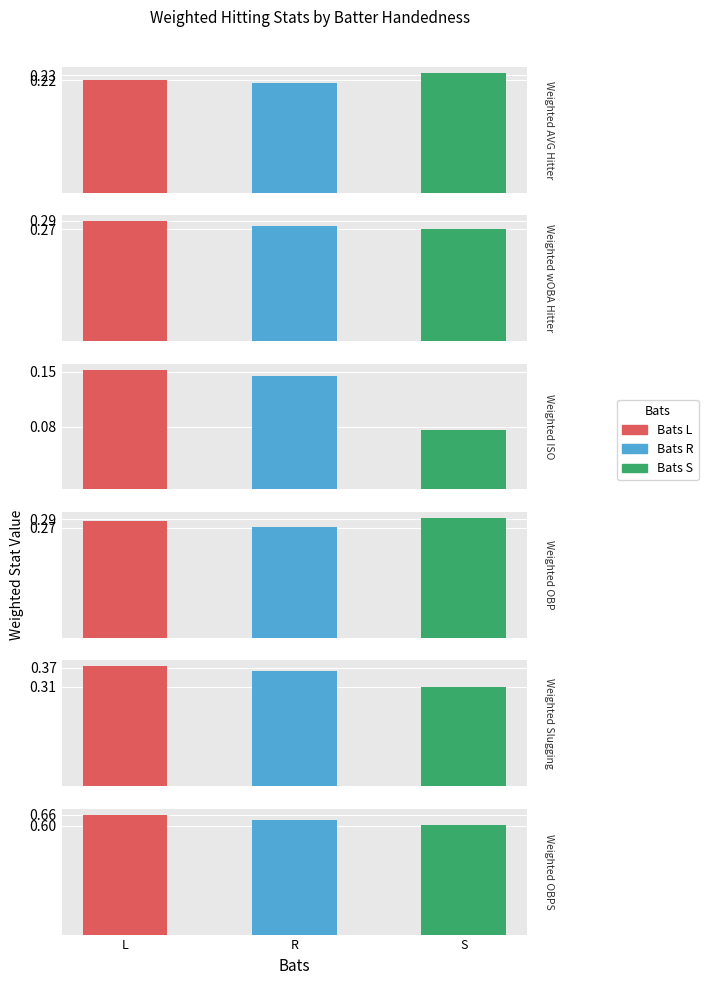

At which label is Weighted ISO closest to 0?

S